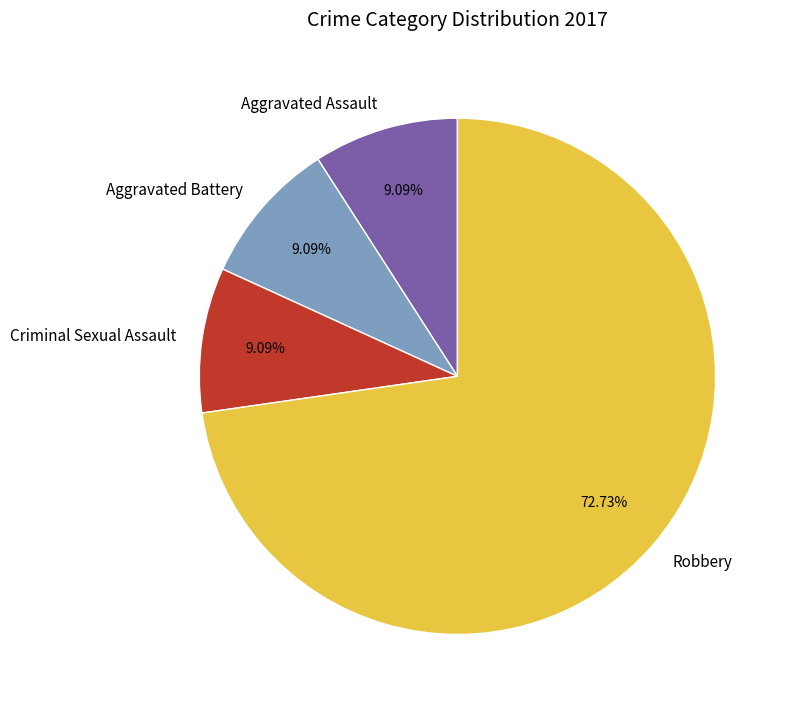

Which slice represents more than half of the pie?

Robbery